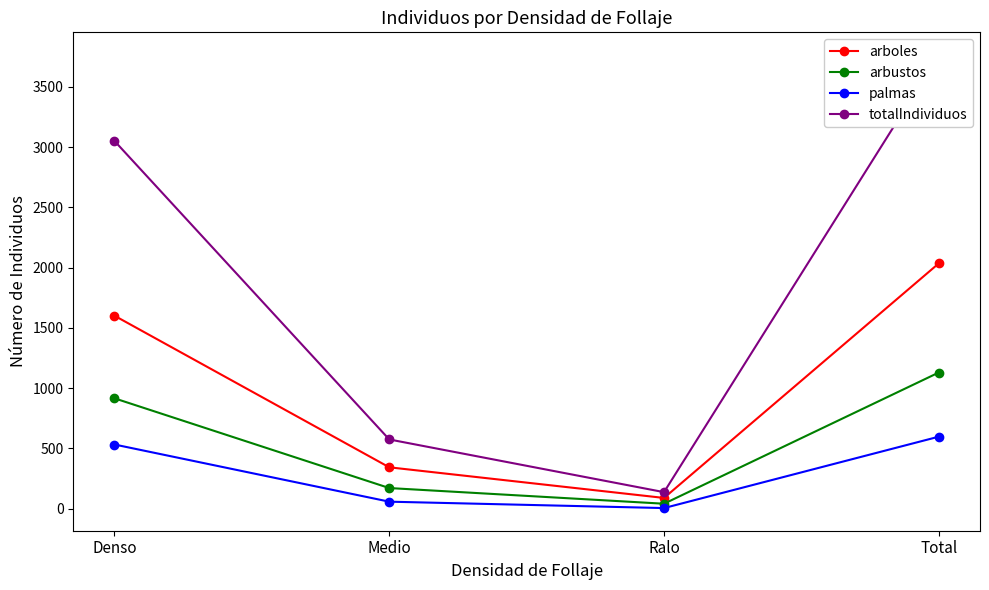

What are all the series names shown in the legend?

arboles, arbustos, palmas, totalIndividuos